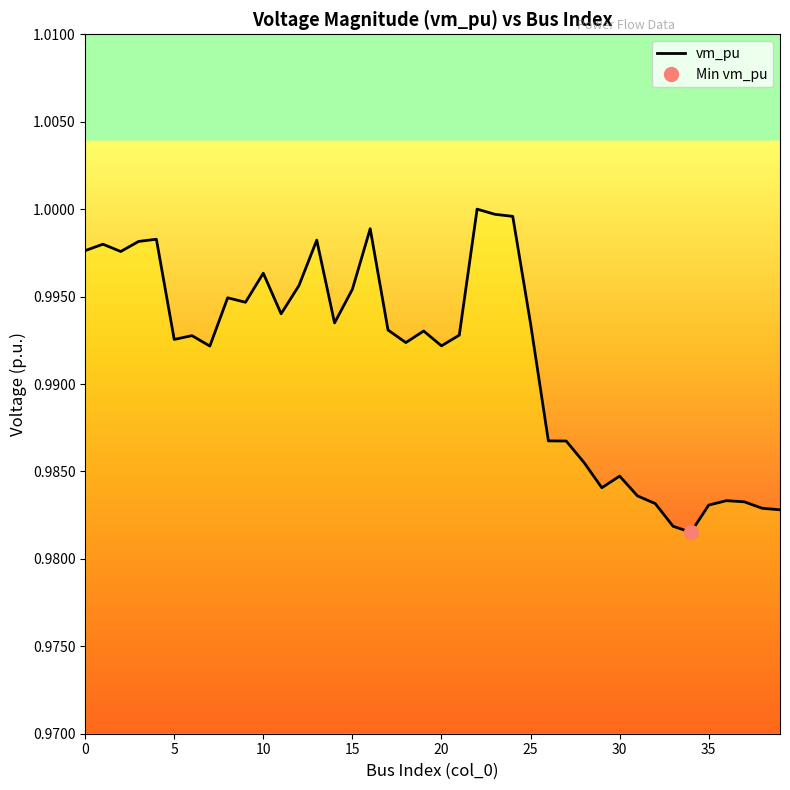

Is it true that vm_pu equals 0.5 at 20?

False